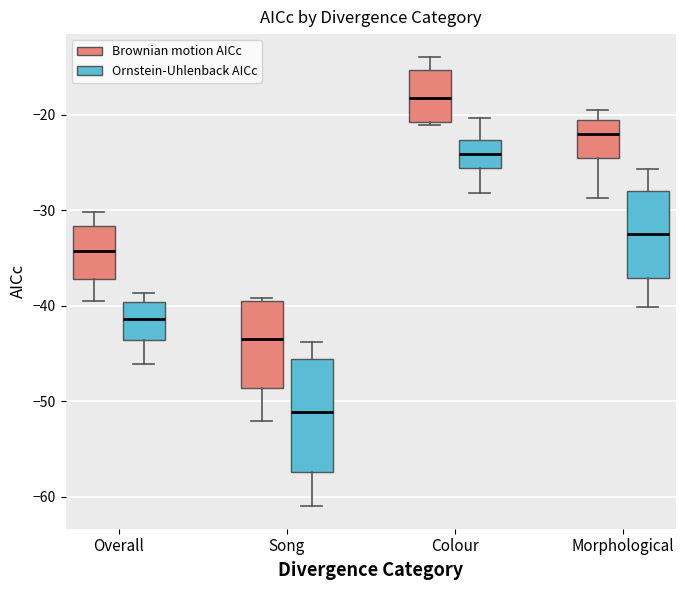

Comparing the boxes themselves (not the whiskers), which one is the tallest?

Song (Ornstein-Uhlenback AICc)